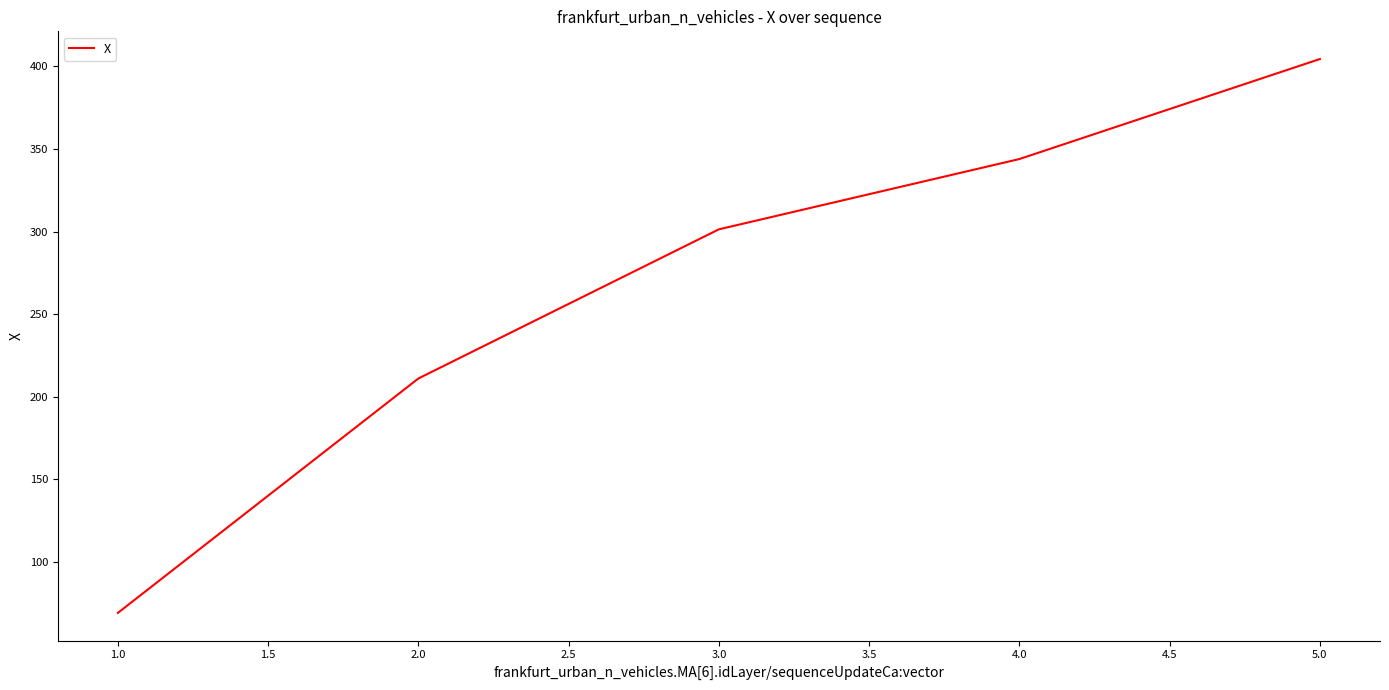

The value at 3.0 is 301.3. True or false?

True